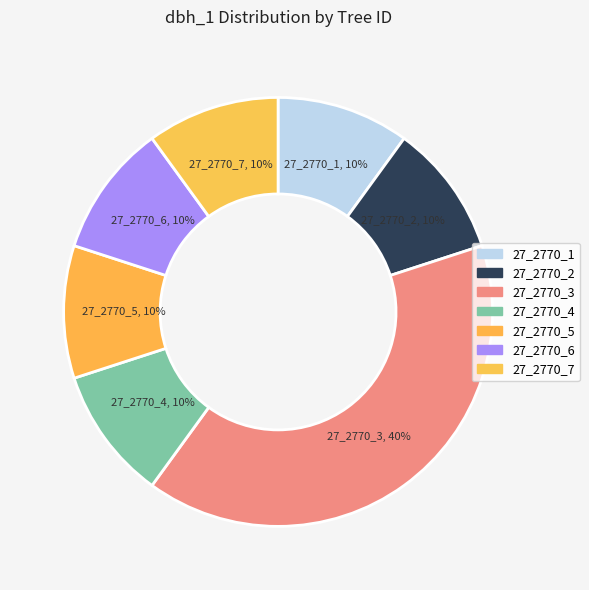

To the nearest percent, what is the combined percentage of 27_2770_7 and 27_2770_1?

20%